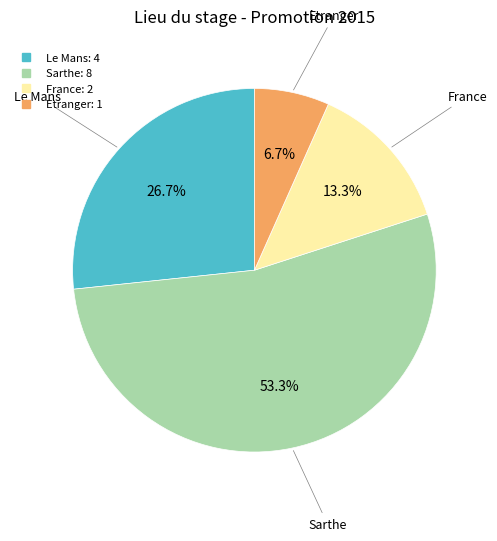

Which slice is the smallest?

Etranger